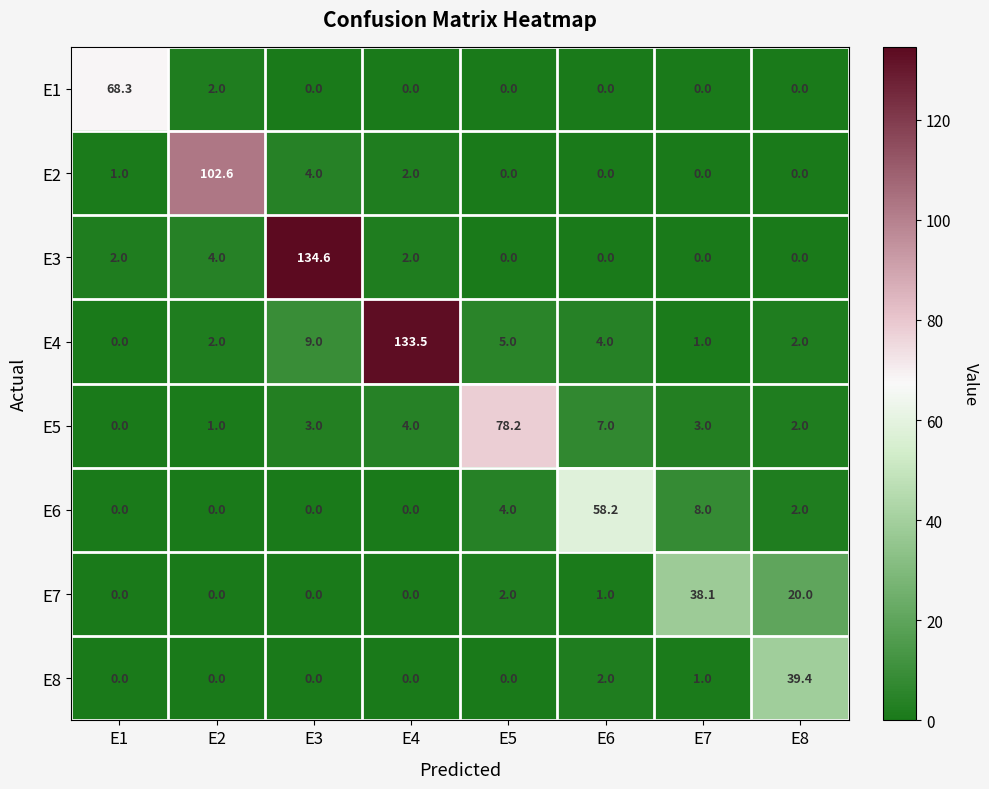

How many values in the E3 series are below 2?

4